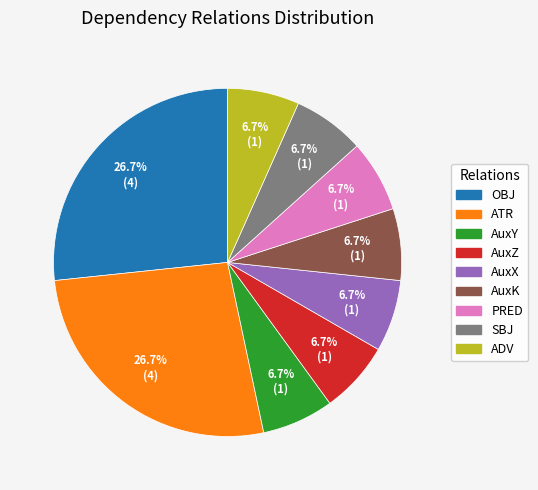

To the nearest percent, what percentage of the pie is SBJ?

7%